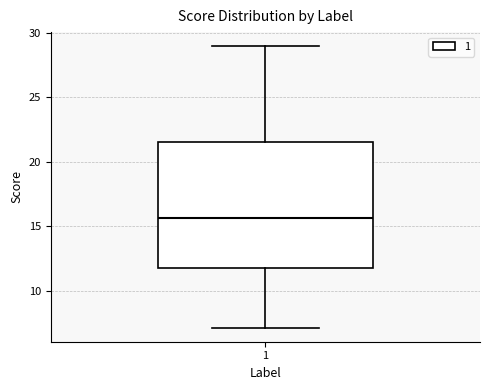

Read this box plot against the y-axis: the position of the median line, the range covered by the box, and the ends of both whiskers. The values are not printed on the chart, so give them approximately, as read against the axis.

median 15.5, box 11.5 to 21.5, whiskers 7.0 to 29.0